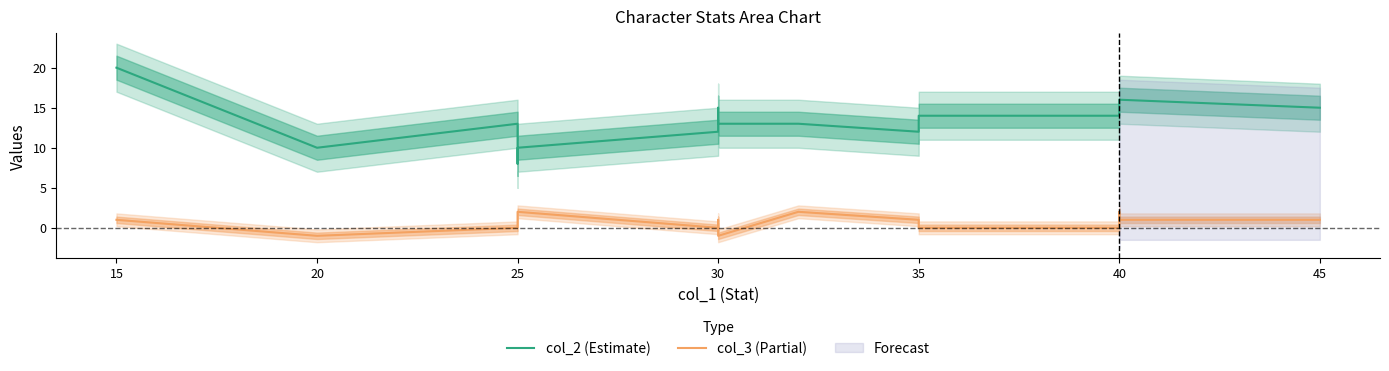

Which category has the lowest value in the col_2 (Estimate) series?

25